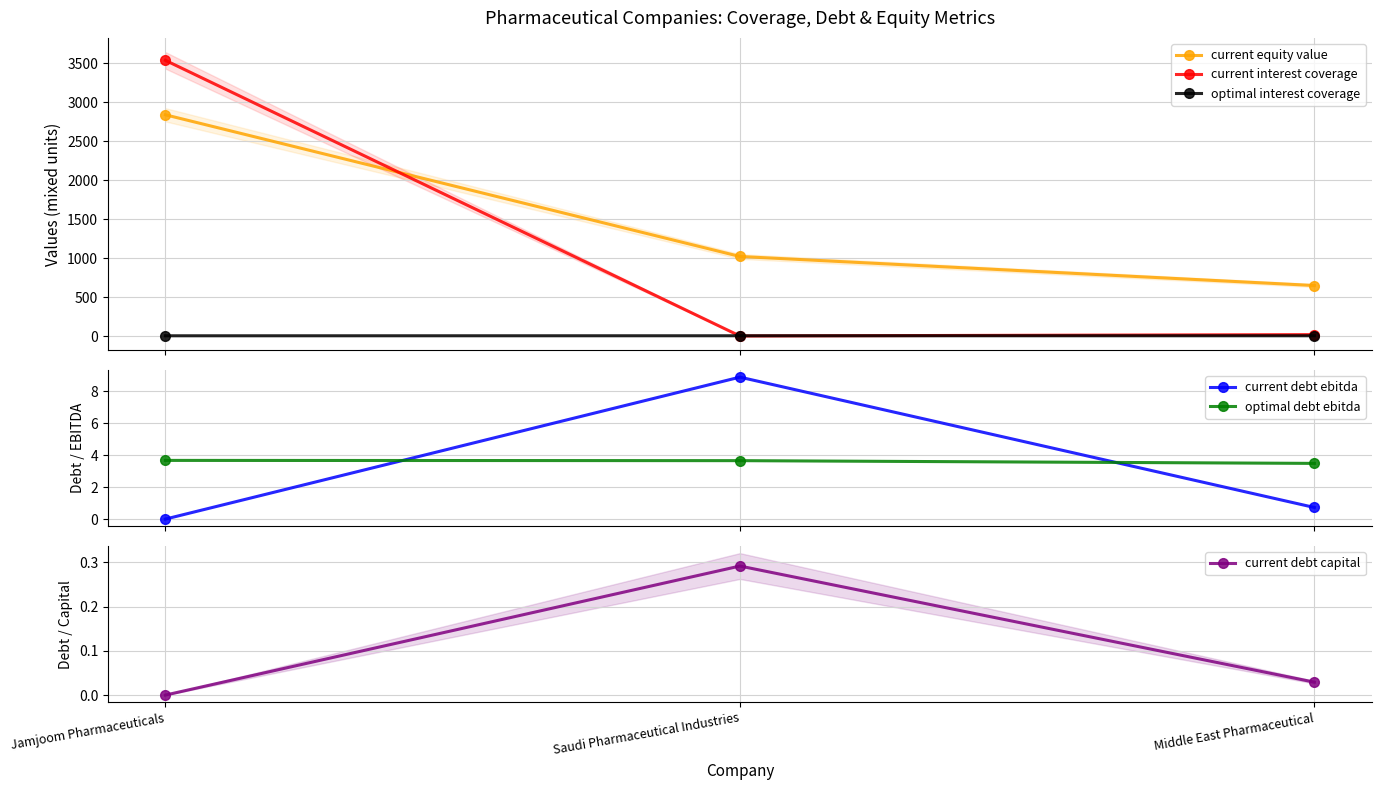

What position from the left is Jamjoom Pharmaceuticals?

1